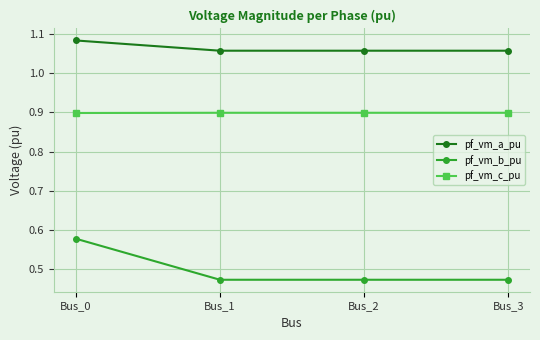

Is it true that pf_vm_a_pu equals 0.8 at Bus_0?

False